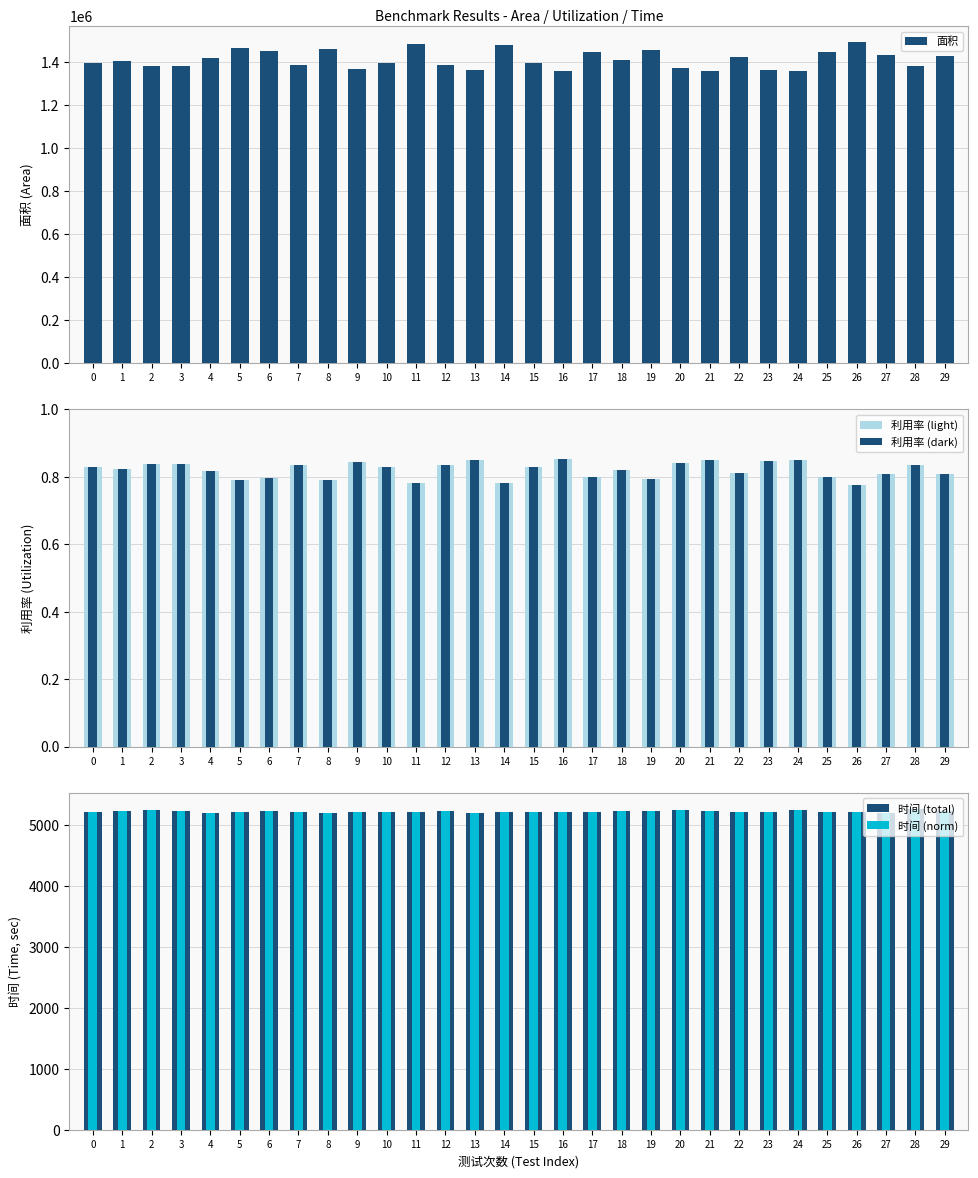

What is the difference between the highest and lowest values at 11?

1482151.2